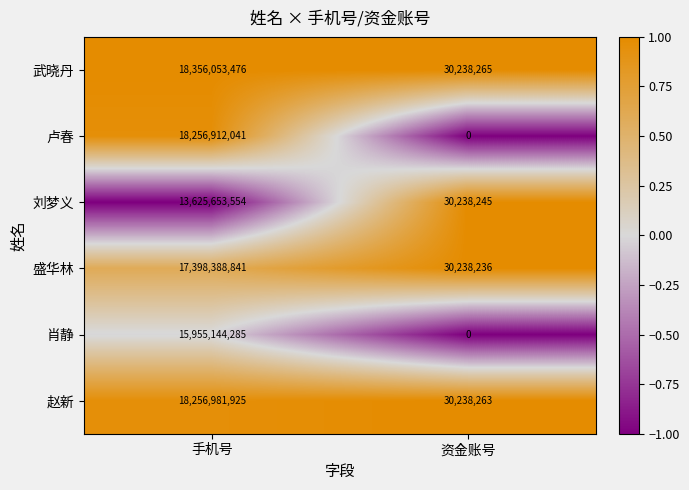

What is the greatest value displayed?

18356053476